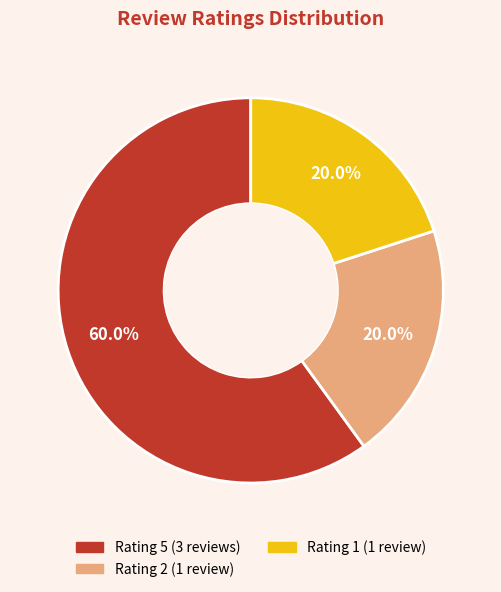

Is there any slice that represents more than half of the pie?

Yes